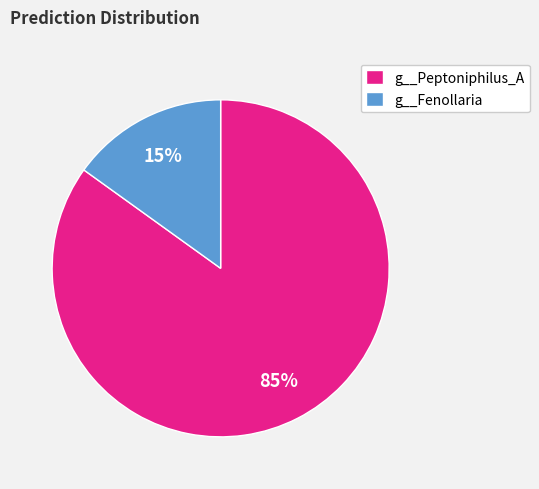

To the nearest percent, what percentage of the pie is g__Fenollaria?

15%